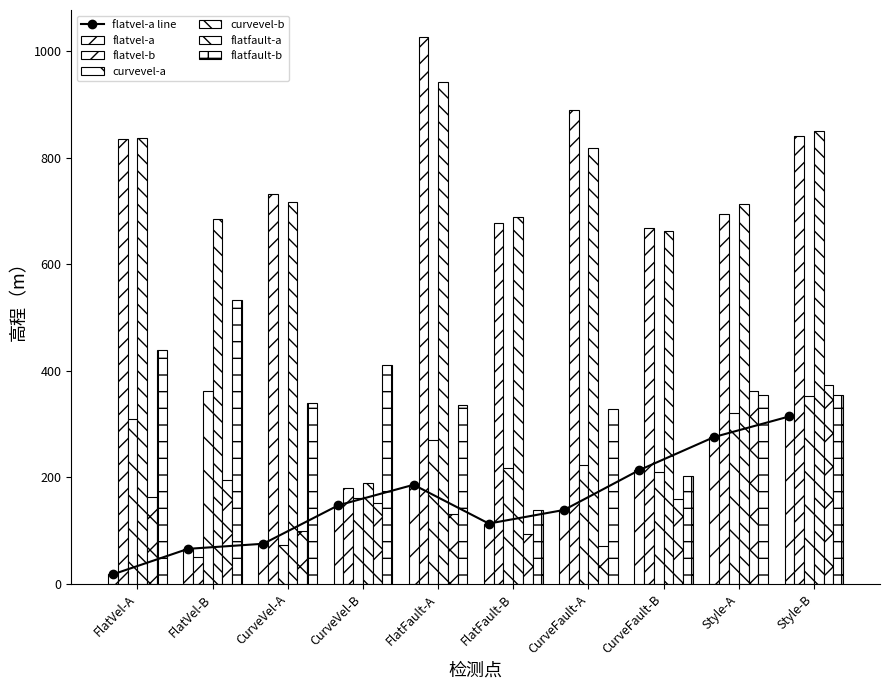

Between CurveFault-A and CurveFault-B, which series saw the biggest shift?

flatvel-b